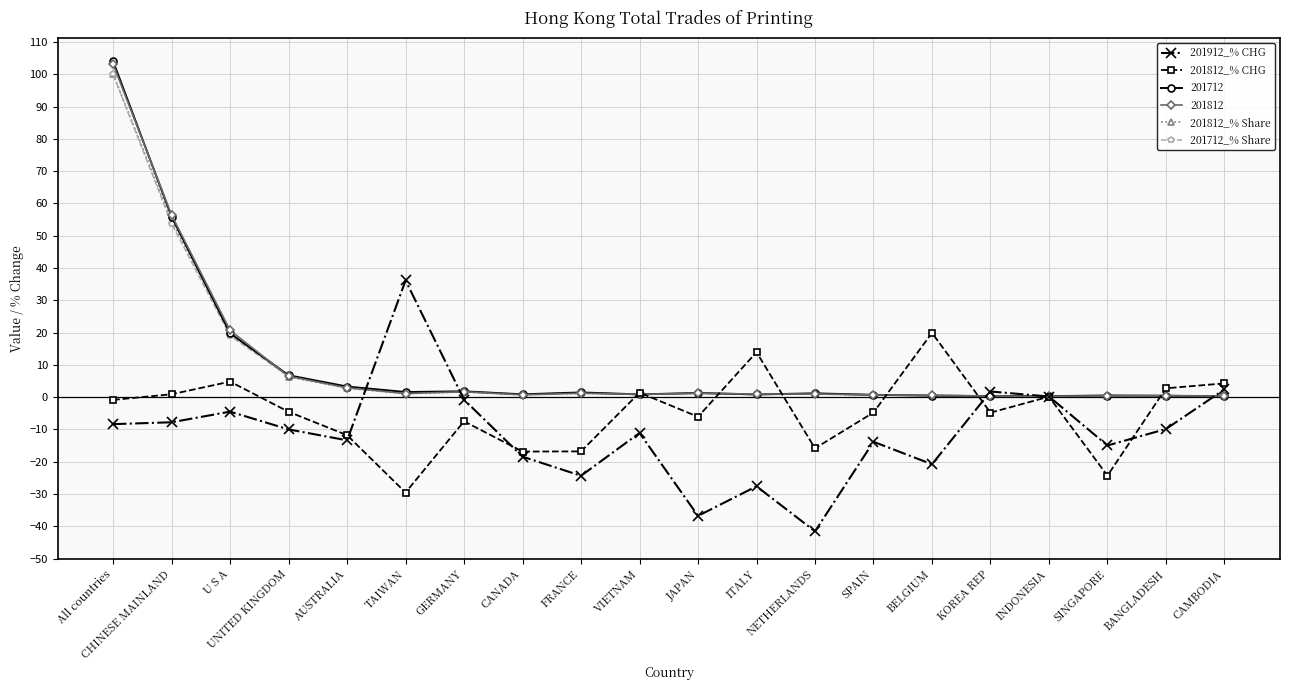

Which series has the widest spread of values?

201712